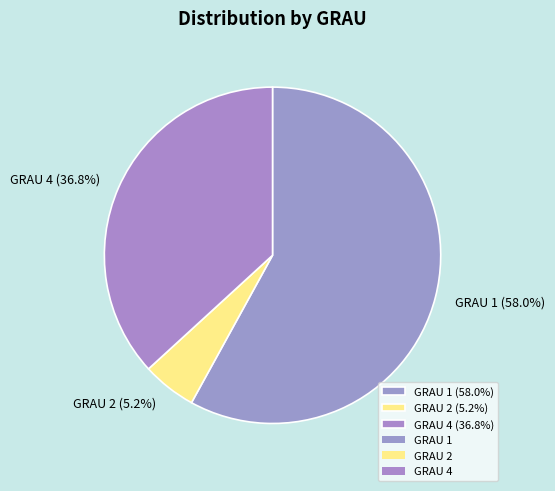

Does GRAU 1 (58.0%) account for over 50% of the chart?

Yes